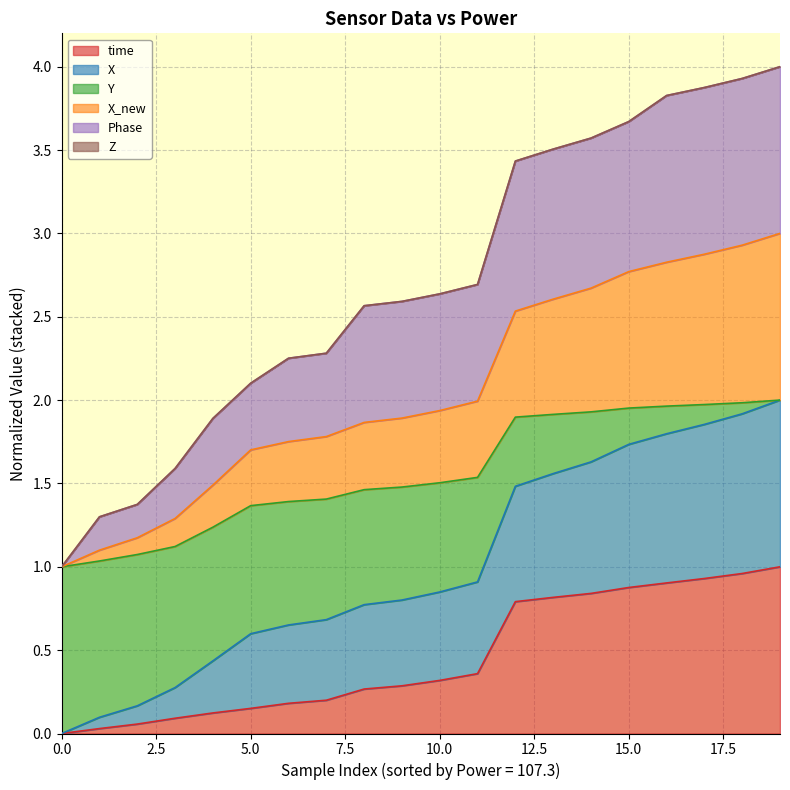

List the series in order of their peak value, highest first.

X, Phase, X_new, Y, time